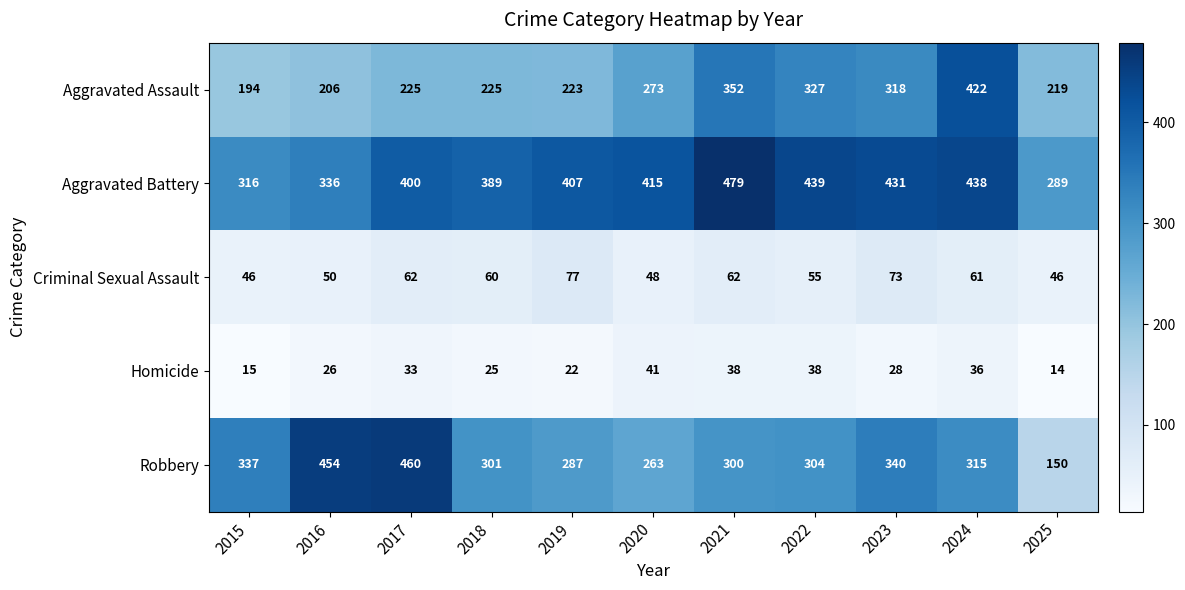

At which category is the sum across all series the highest?

2024